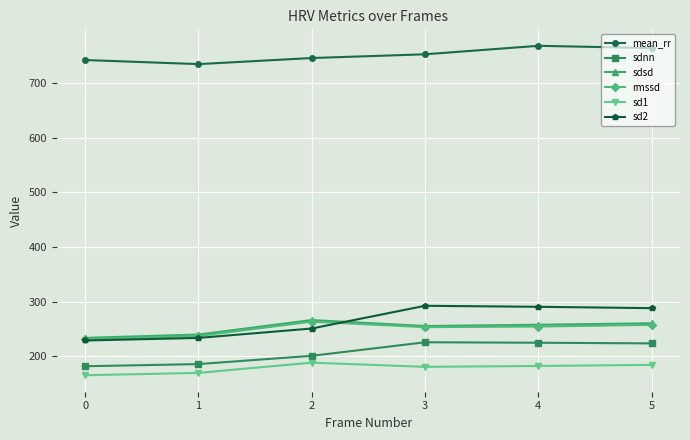

What value does the rmssd series have at 4?

254.3